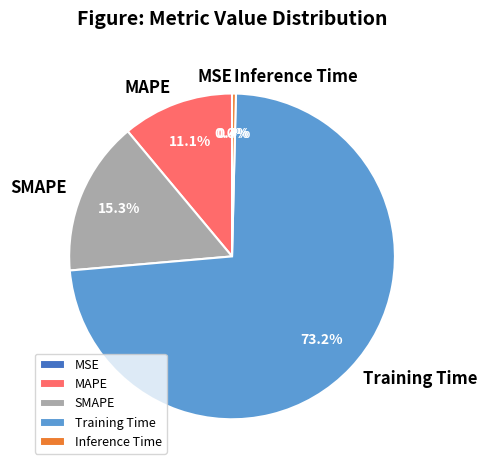

Does Training Time account for over 50% of the chart?

Yes